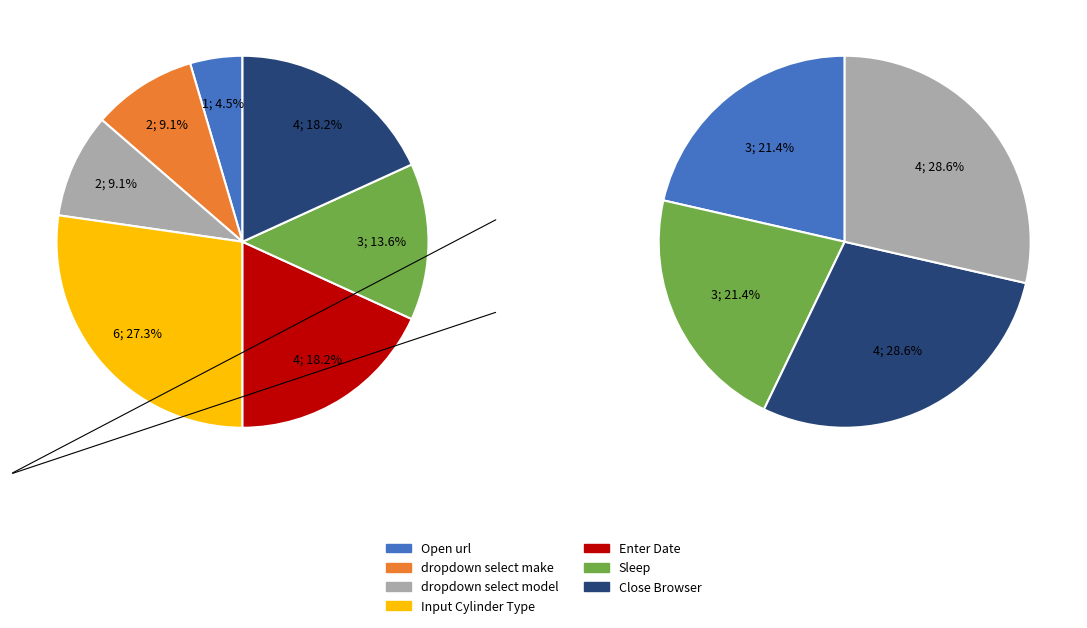

Does Sleep represent more than half of the total?

No